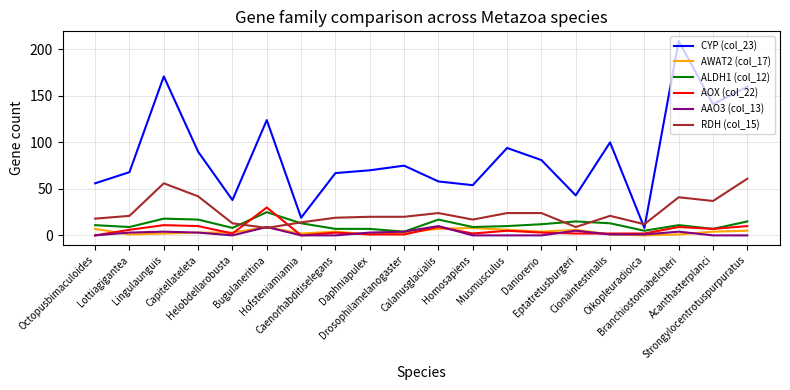

Reading left to right, transcribe all the data shown in this chart.

CYP (col_23): Octopusbimaculoides=56	Lottiagigantea=68	Lingulaunguis=171	Capitellateleta=90	Helobdellarobusta=38	Bugulaneritina=124	Hofsteniamiamia=19	Caenorhabditiselegans=67	Daphniapulex=70	Drosophilamelanogaster=75	Calanusglacialis=58	Homosapiens=54	Musmusculus=94	Daniorerio=81	Eptatretusburgeri=43	Cionaintestinalis=100	Oikopleuradioica=8	Branchiostomabelcheri=209	Acanthasterplanci=141	Strongylocentrotuspurpuratus=160
AWAT2 (col_17): Octopusbimaculoides=7	Lottiagigantea=1	Lingulaunguis=2	Capitellateleta=3	Helobdellarobusta=3	Bugulaneritina=9	Hofsteniamiamia=2	Caenorhabditiselegans=4	Daphniapulex=1	Drosophilamelanogaster=3	Calanusglacialis=7	Homosapiens=8	Musmusculus=6	Daniorerio=4	Eptatretusburgeri=6	Cionaintestinalis=1	Oikopleuradioica=0	Branchiostomabelcheri=1	Acanthasterplanci=4	Strongylocentrotuspurpuratus=5
ALDH1 (col_12): Octopusbimaculoides=11	Lottiagigantea=9	Lingulaunguis=18	Capitellateleta=17	Helobdellarobusta=8	Bugulaneritina=25	Hofsteniamiamia=13	Caenorhabditiselegans=7	Daphniapulex=7	Drosophilamelanogaster=4	Calanusglacialis=17	Homosapiens=9	Musmusculus=10	Daniorerio=12	Eptatretusburgeri=15	Cionaintestinalis=13	Oikopleuradioica=5	Branchiostomabelcheri=11	Acanthasterplanci=7	Strongylocentrotuspurpuratus=15
AOX (col_22): Octopusbimaculoides=0	Lottiagigantea=6	Lingulaunguis=11	Capitellateleta=10	Helobdellarobusta=2	Bugulaneritina=30	Hofsteniamiamia=0	Caenorhabditiselegans=3	Daphniapulex=1	Drosophilamelanogaster=1	Calanusglacialis=9	Homosapiens=2	Musmusculus=5	Daniorerio=3	Eptatretusburgeri=2	Cionaintestinalis=2	Oikopleuradioica=2	Branchiostomabelcheri=9	Acanthasterplanci=7	Strongylocentrotuspurpuratus=10
AAO3 (col_13): Octopusbimaculoides=0	Lottiagigantea=3	Lingulaunguis=4	Capitellateleta=3	Helobdellarobusta=0	Bugulaneritina=9	Hofsteniamiamia=0	Caenorhabditiselegans=0	Daphniapulex=3	Drosophilamelanogaster=4	Calanusglacialis=10	Homosapiens=0	Musmusculus=0	Daniorerio=0	Eptatretusburgeri=5	Cionaintestinalis=1	Oikopleuradioica=1	Branchiostomabelcheri=4	Acanthasterplanci=0	Strongylocentrotuspurpuratus=0
RDH (col_15): Octopusbimaculoides=18	Lottiagigantea=21	Lingulaunguis=56	Capitellateleta=42	Helobdellarobusta=13	Bugulaneritina=8	Hofsteniamiamia=14	Caenorhabditiselegans=19	Daphniapulex=20	Drosophilamelanogaster=20	Calanusglacialis=24	Homosapiens=17	Musmusculus=24	Daniorerio=24	Eptatretusburgeri=9	Cionaintestinalis=21	Oikopleuradioica=12	Branchiostomabelcheri=41	Acanthasterplanci=37	Strongylocentrotuspurpuratus=61